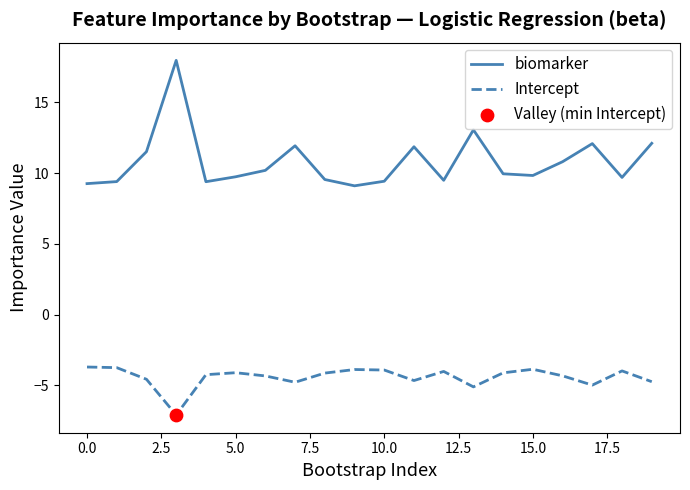

What is the maximum value for biomarker?

18.0